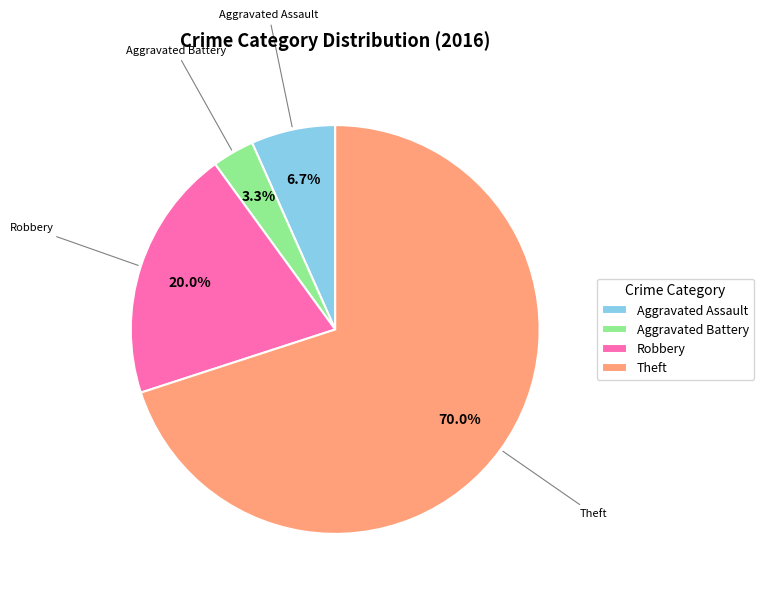

To the nearest percent, what is the difference between the Theft and Aggravated Battery slice percentages?

67%